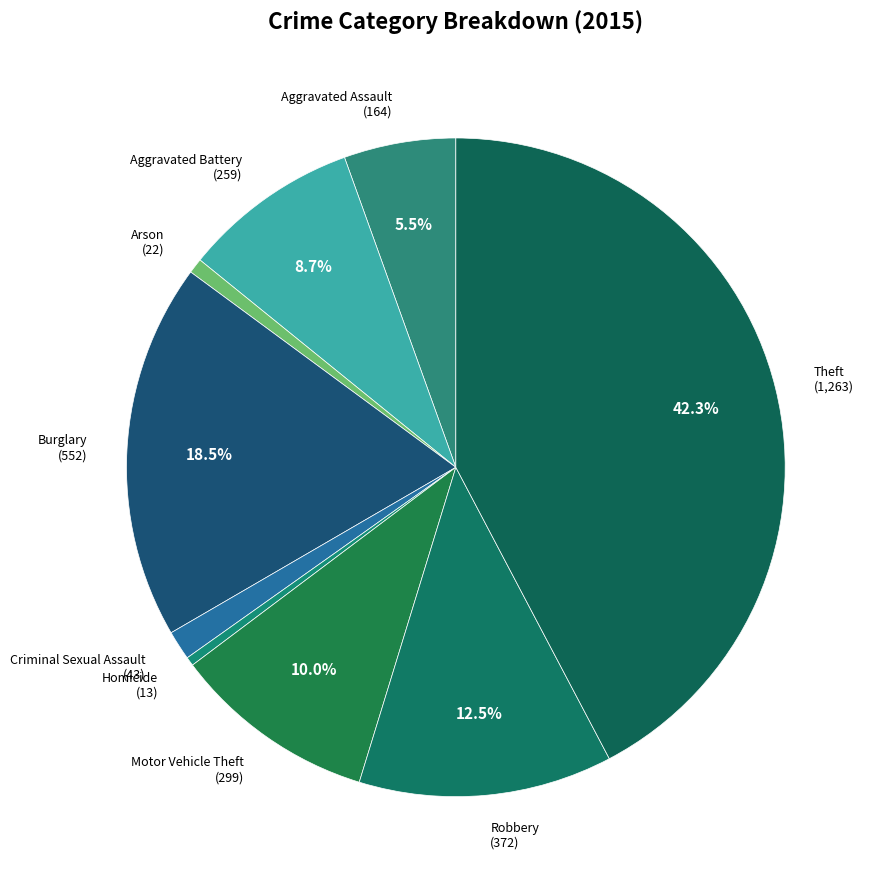

Is there a majority slice in this chart?

No